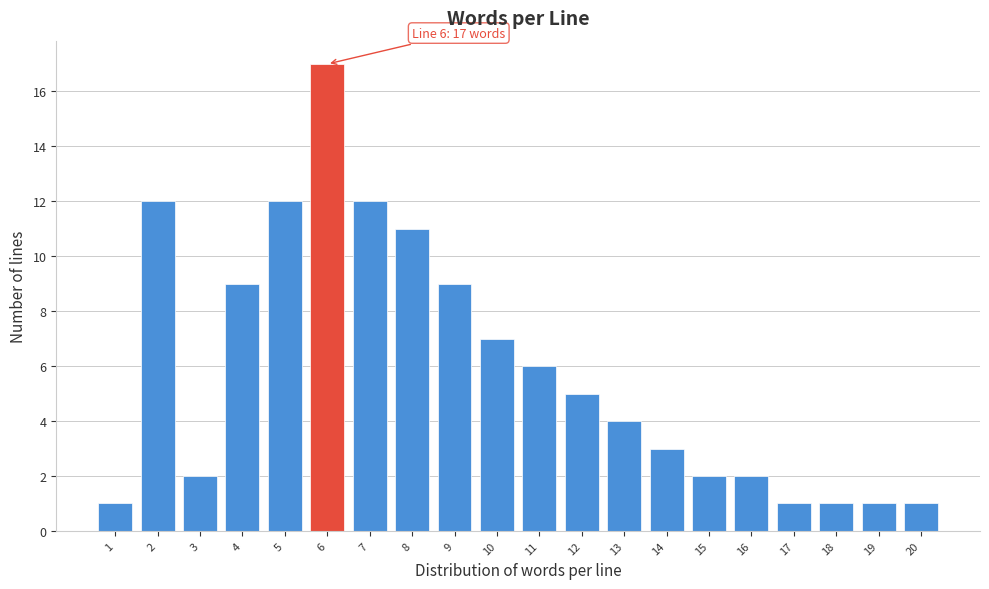

Reading left to right, transcribe all the data shown in this chart.

1	12	2	9	12	17	12	11	9	7	6	5	4	3	2	2	1	1	1	1